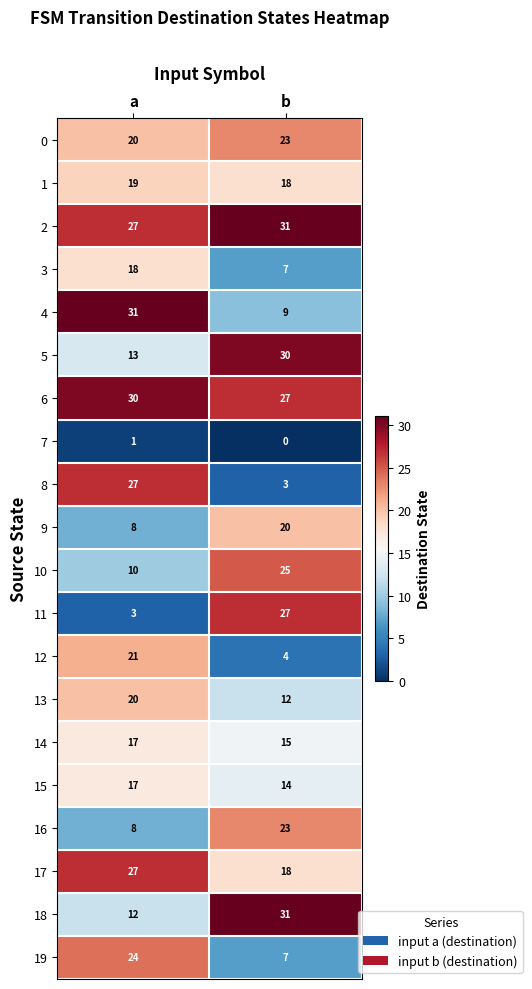

What value does the 19 series have at b, to the nearest 10?

10